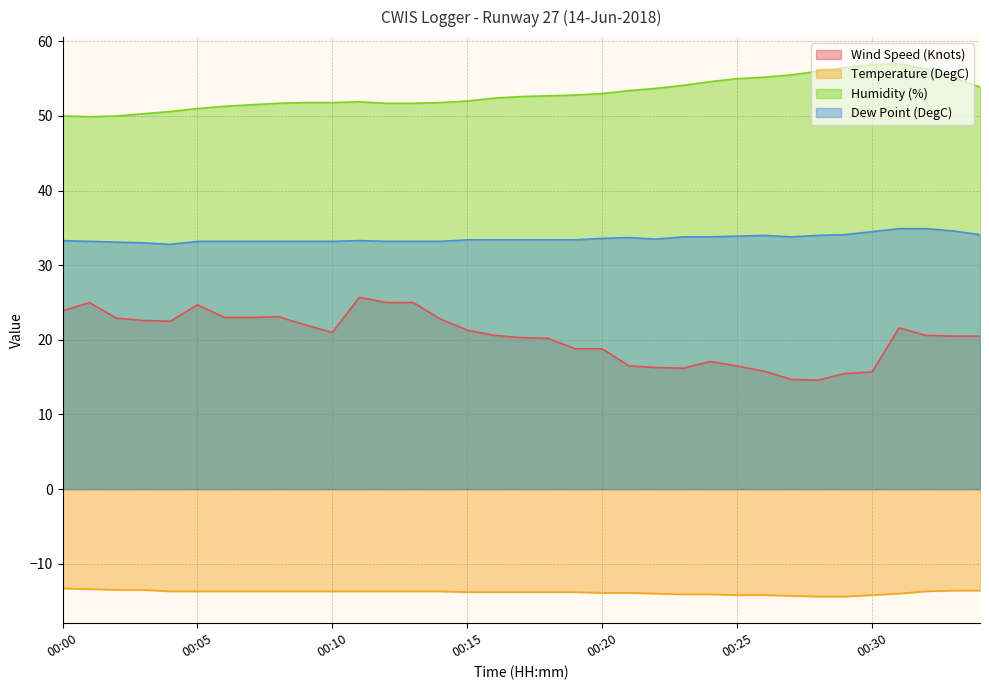

Does the chart display data point markers on the line(s)?

No